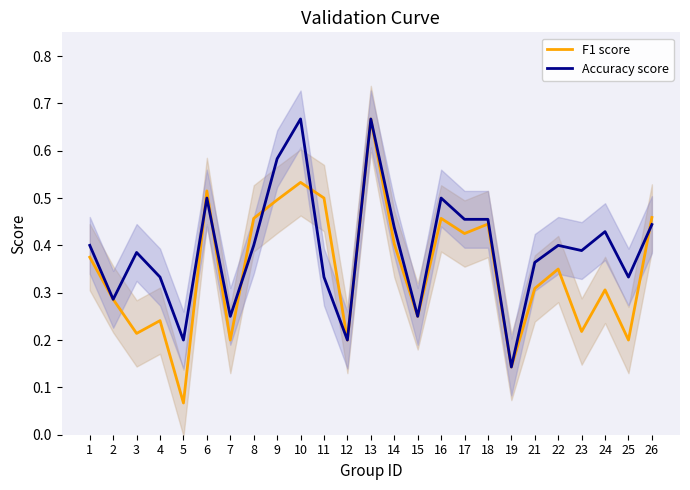

Does the chart display data point markers on the line(s)?

No